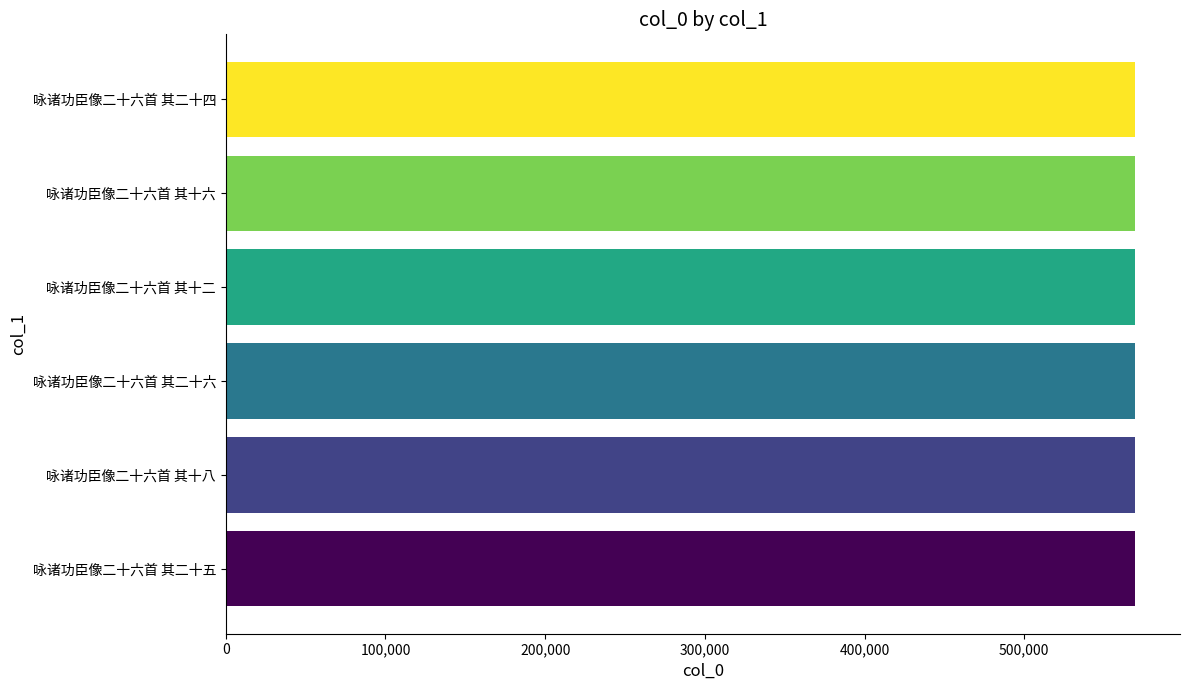

What is the average value?

569080